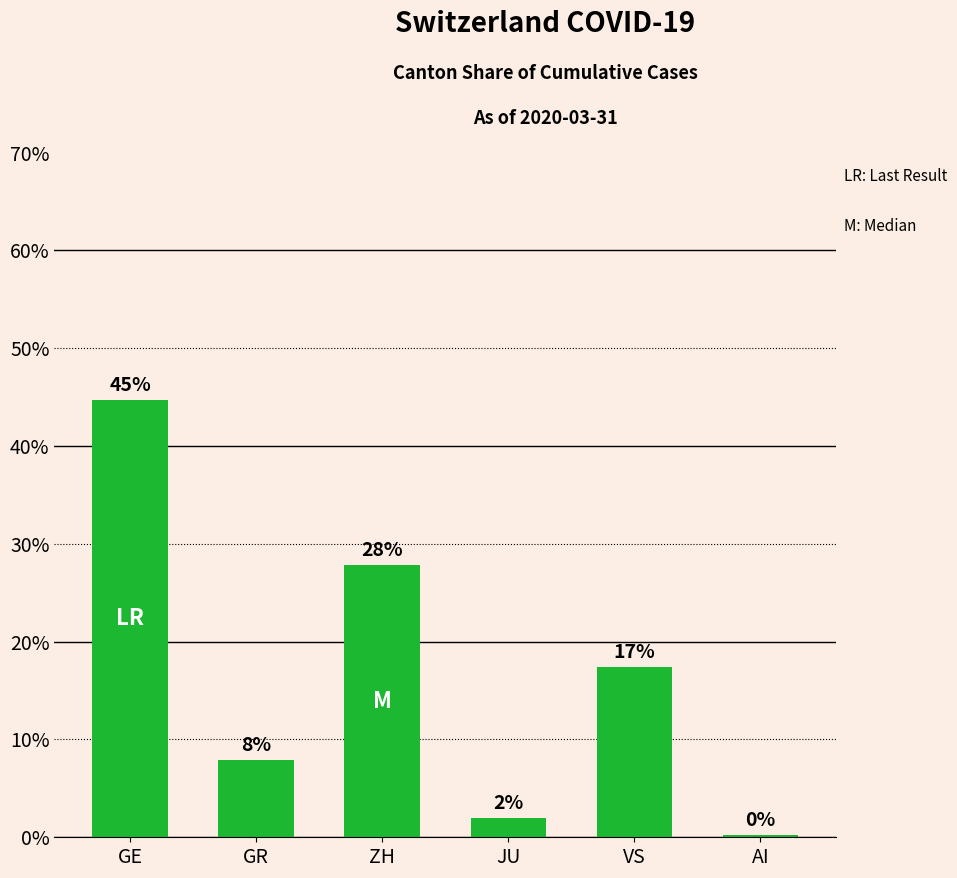

True or false: the data shows 4.8 at GR.

False